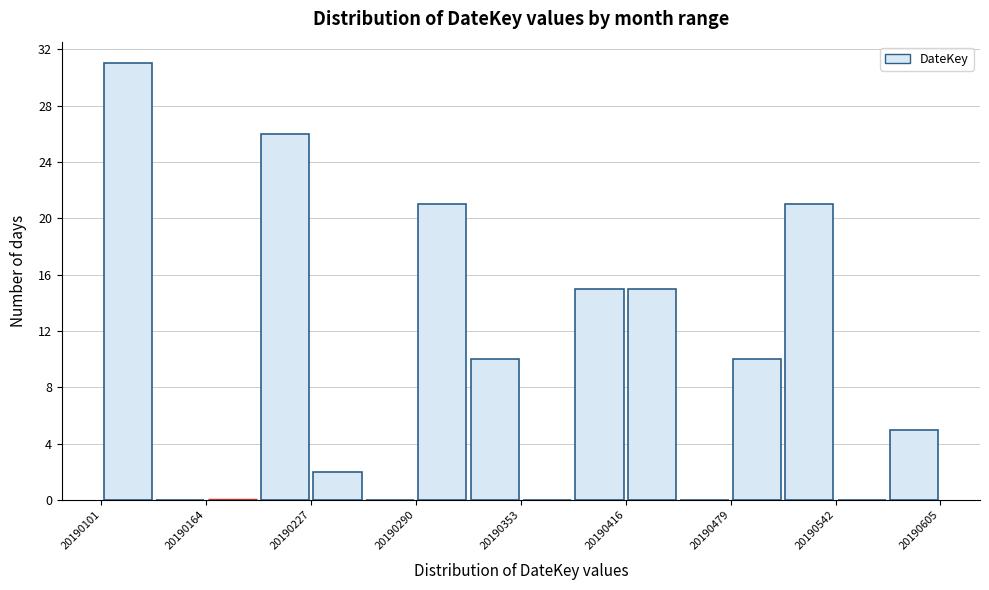

Around what value on the x-axis is the tallest bar? Give the approximate position of its centre, as read against the axis.

20190120